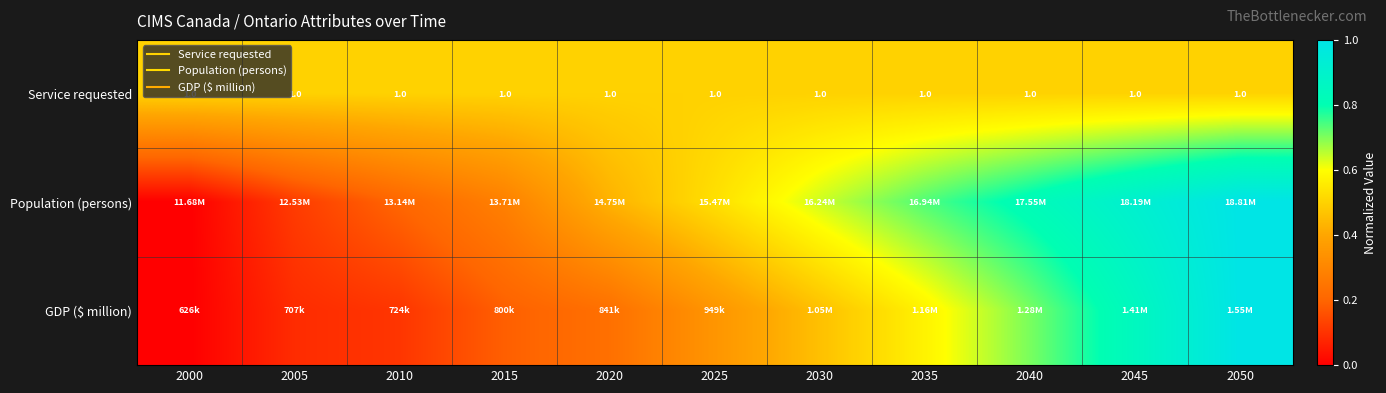

What is the maximum value shown in the chart?

1.0